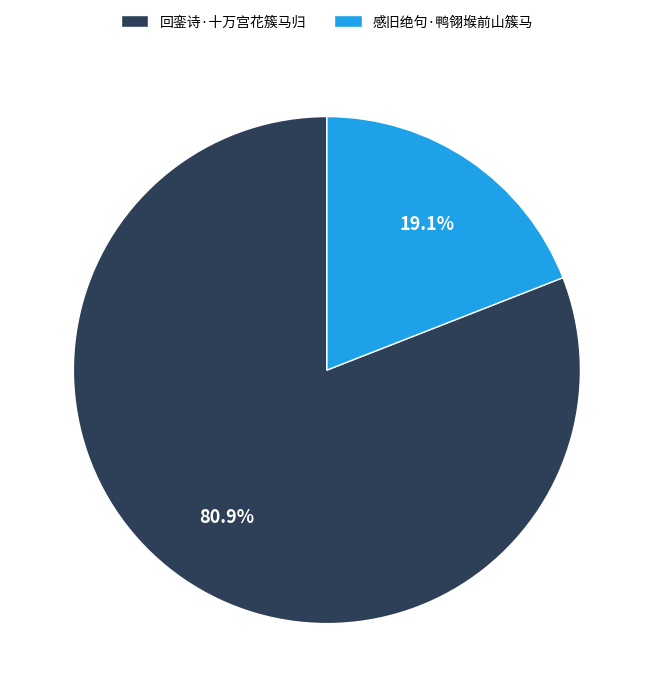

Is it true that 感旧绝句·鸭翎堠前山簇马 is 27% of the pie?

False